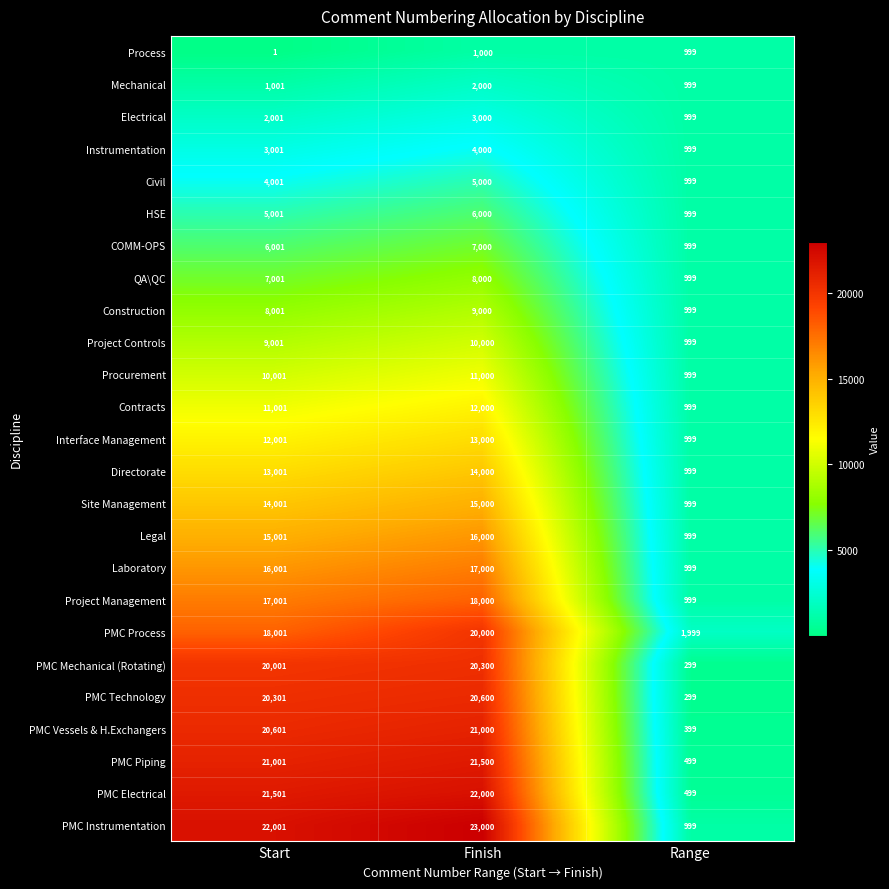

What is the approximate value of Contracts at Finish?

12000